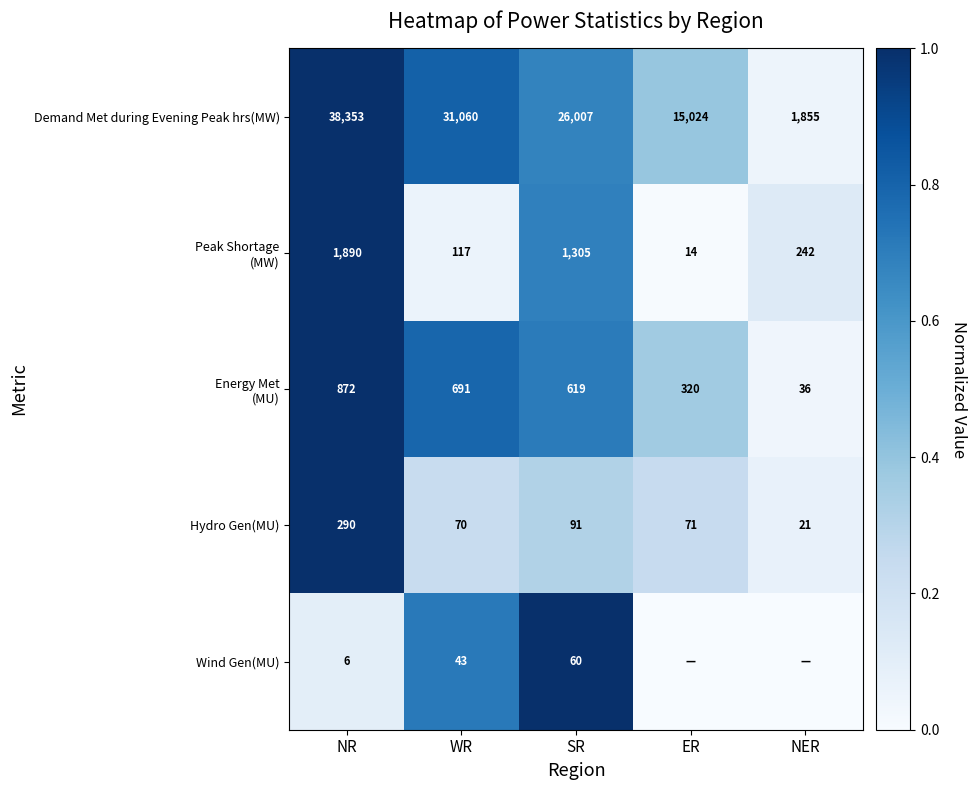

The Wind Gen(MU) series shows 3 at NR. True or false?

False